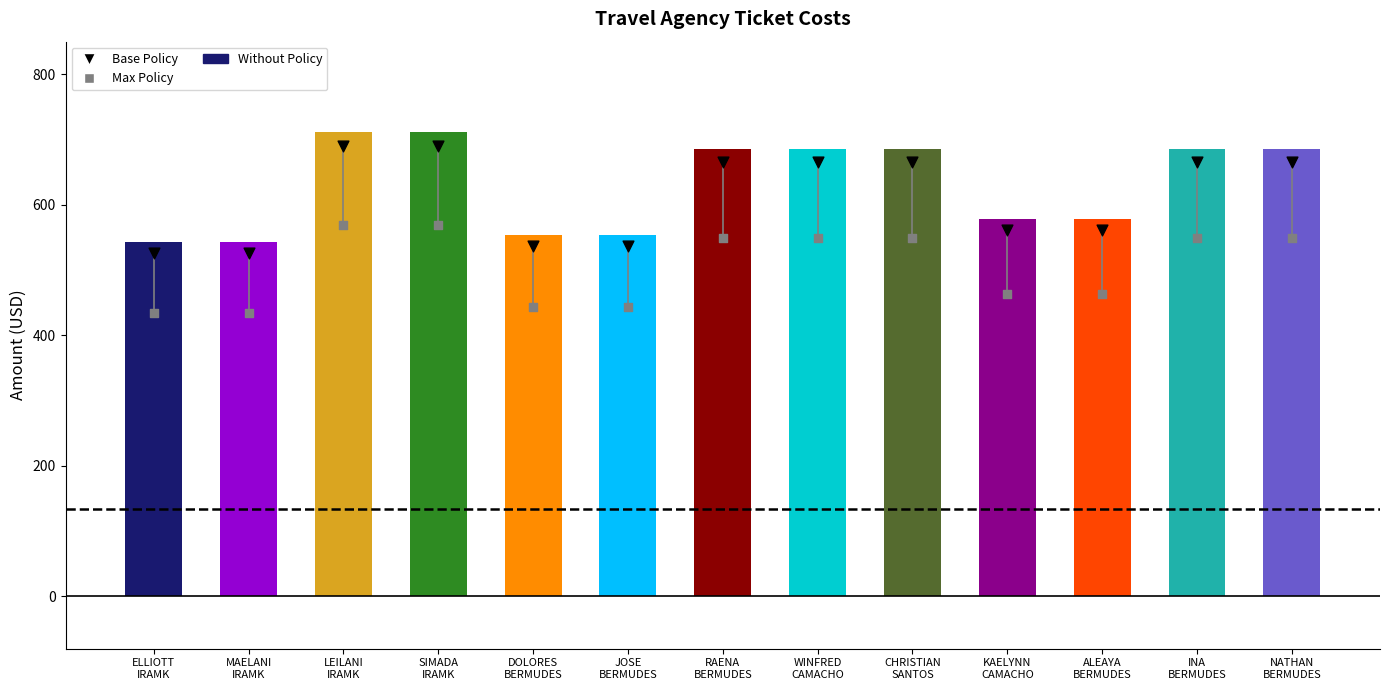

Which series has the largest total across all categories?

Without Policy